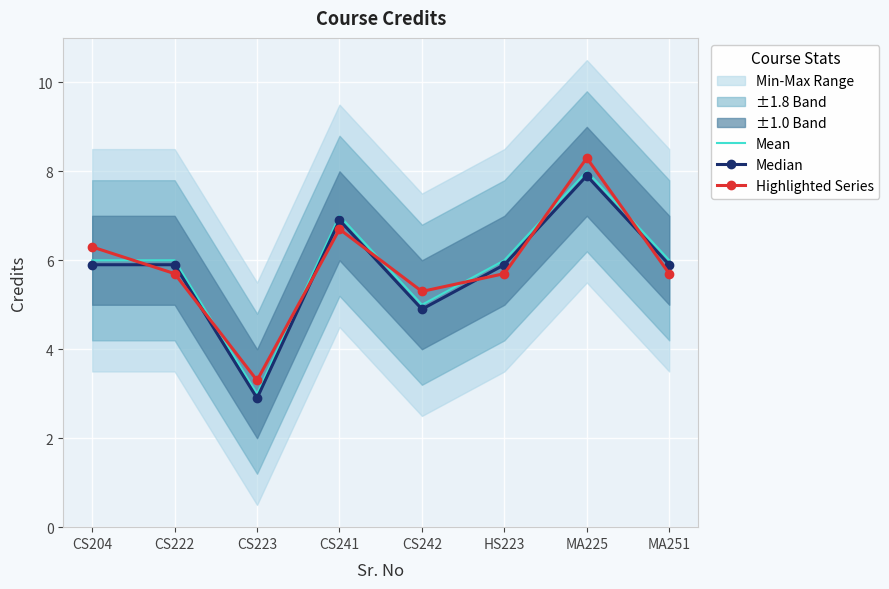

Where does the Median series first go above 5?

CS204